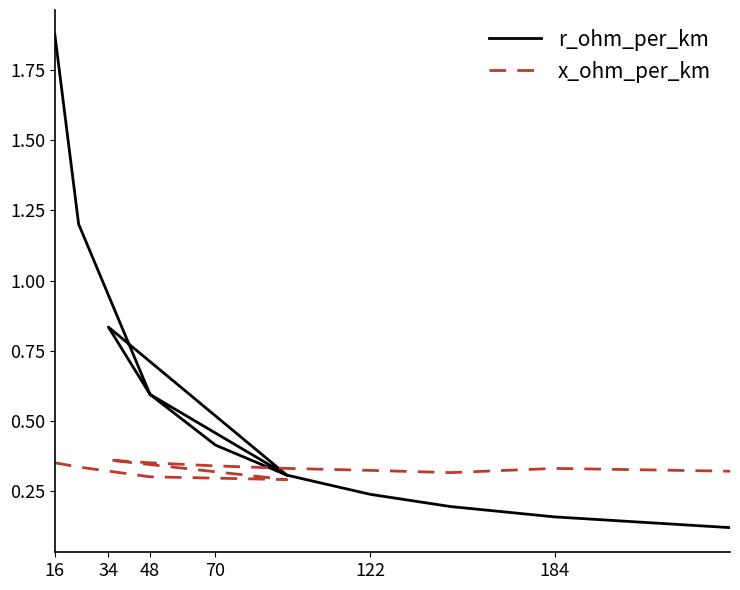

What are all the series names shown in the legend?

r_ohm_per_km, x_ohm_per_km